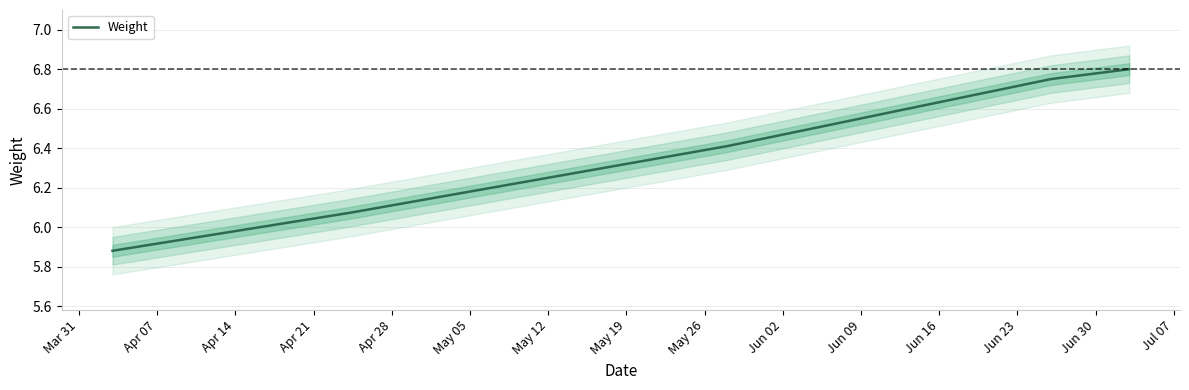

Does the chart display data point markers on the line(s)?

No